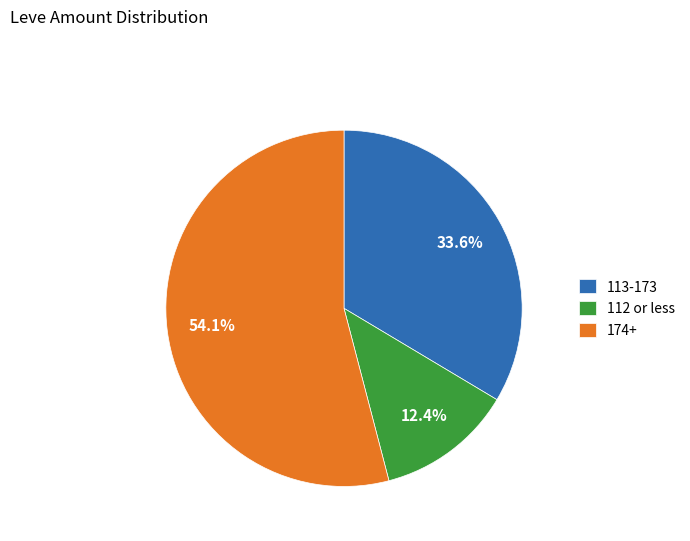

Between 112 or less and 113-173, which is larger?

113-173